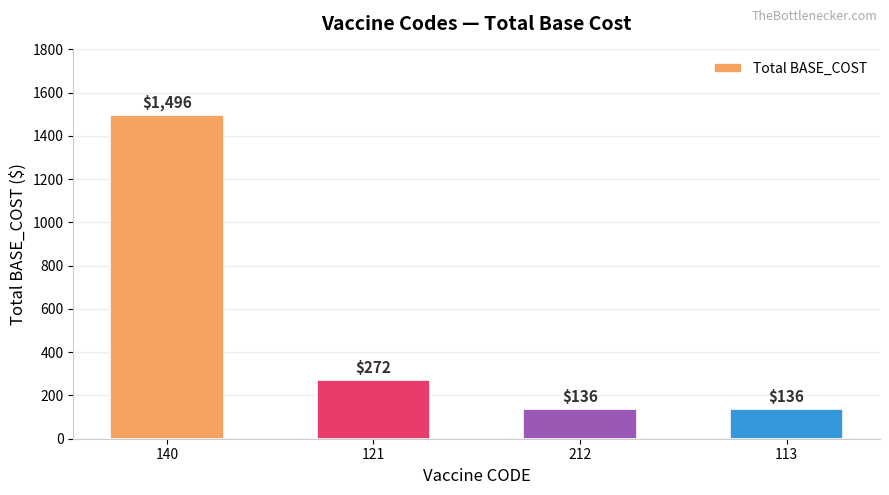

What is the ratio of the value at 113 to the value at 121?

0.5